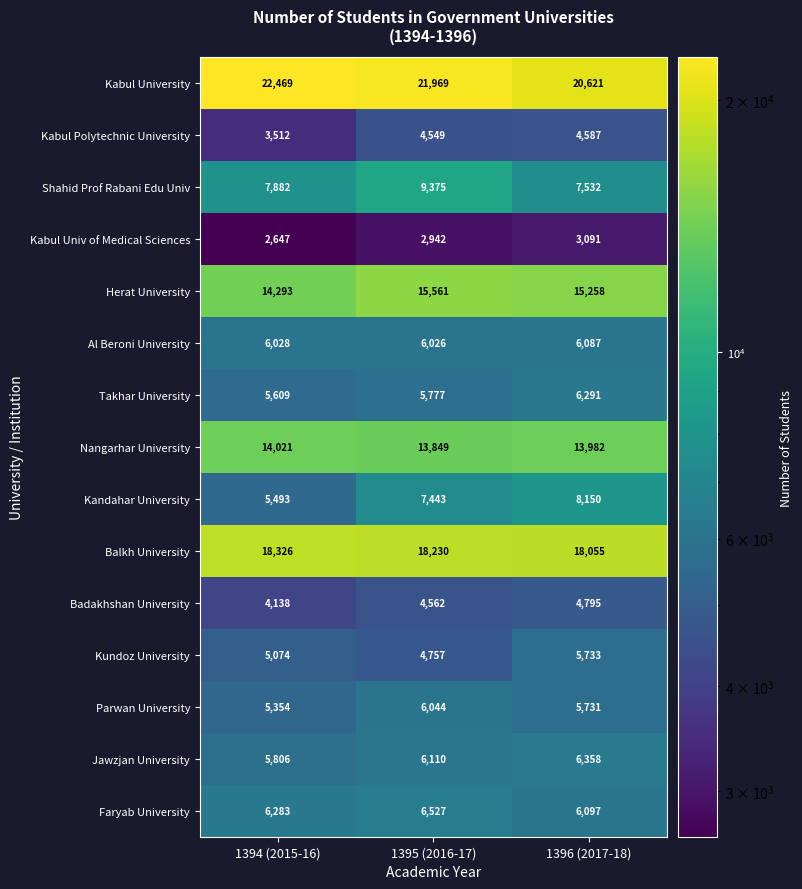

Where is Herat University nearest to the value 14927?

1396 (2017-18)